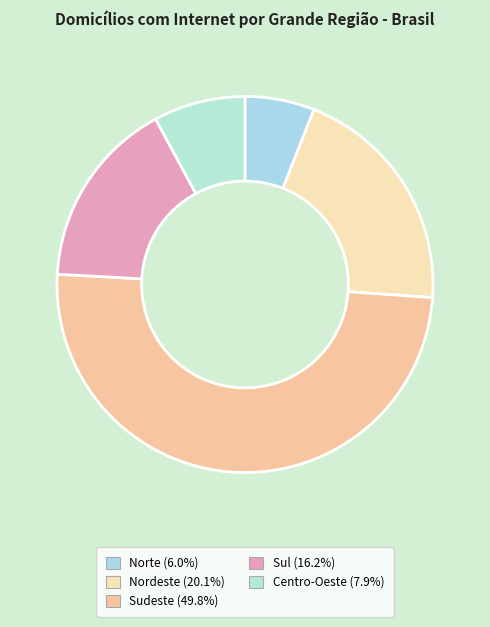

Which category has the biggest portion of the pie?

Sudeste